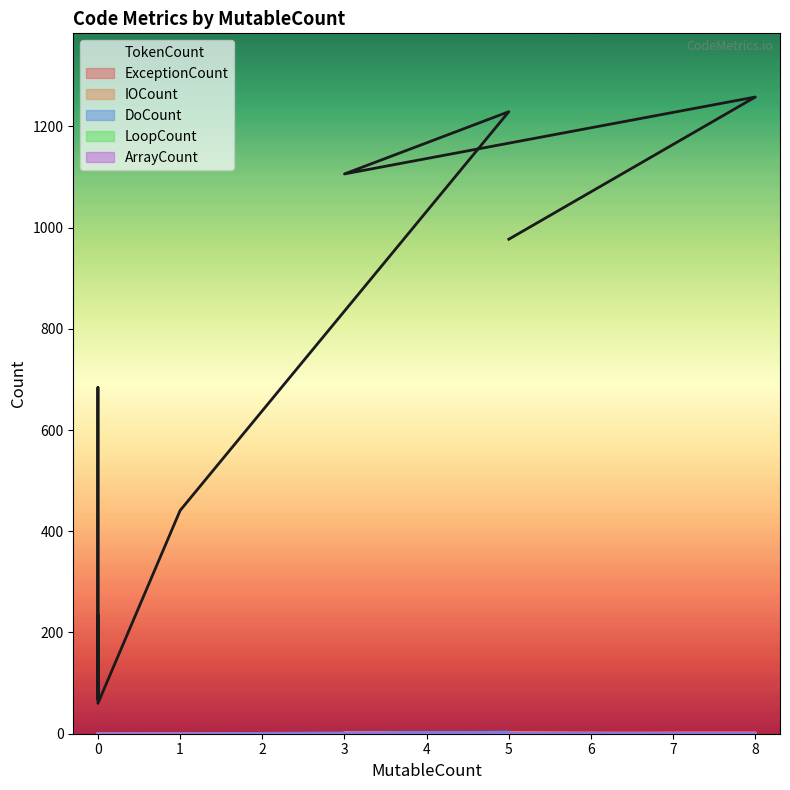

True or false: TokenCount and DoCount cross at least once.

False